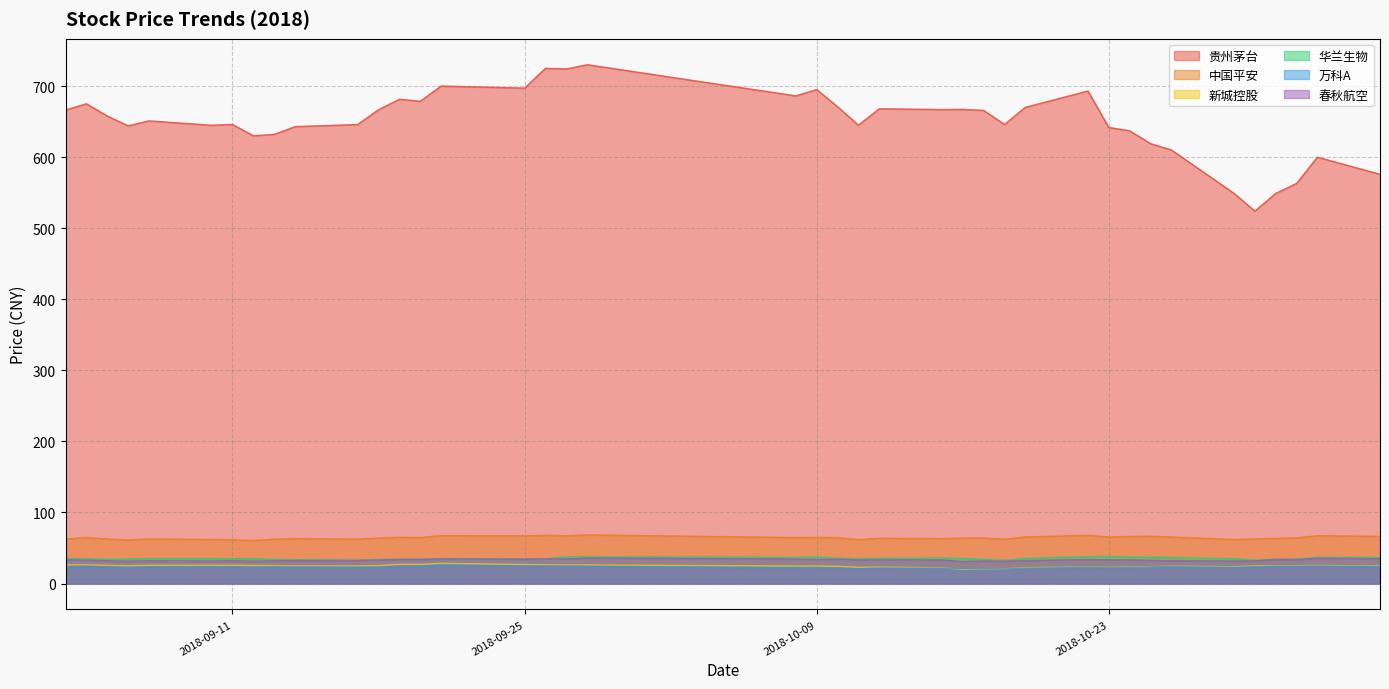

What is the lowest value of the 贵州茅台 series?

524.0